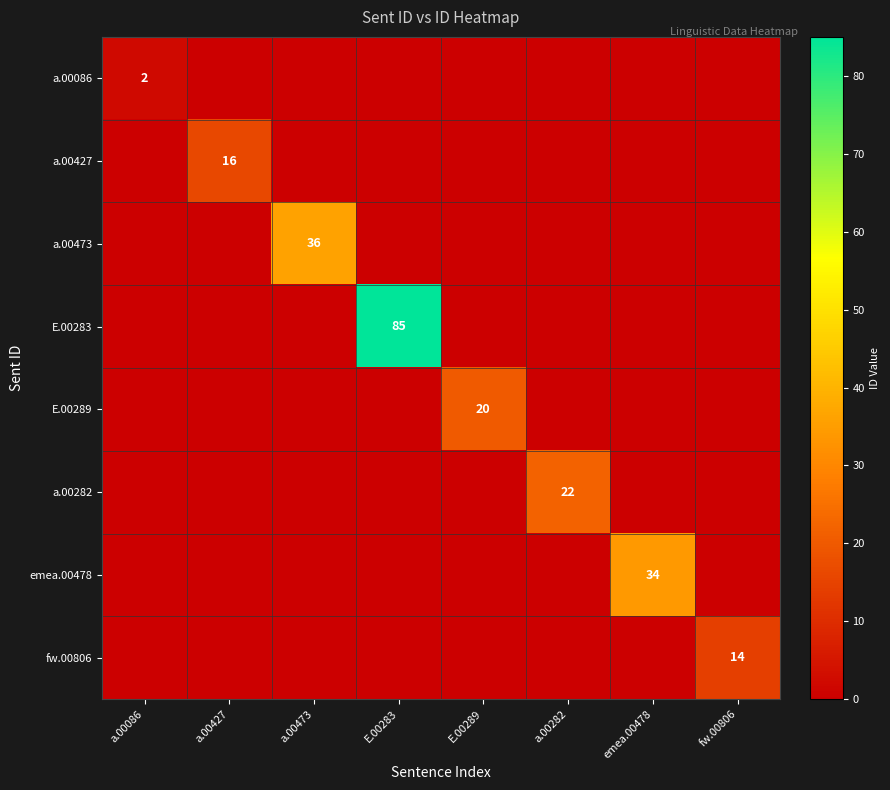

The value of a.00427 at a.00427 is 16. True or false?

True